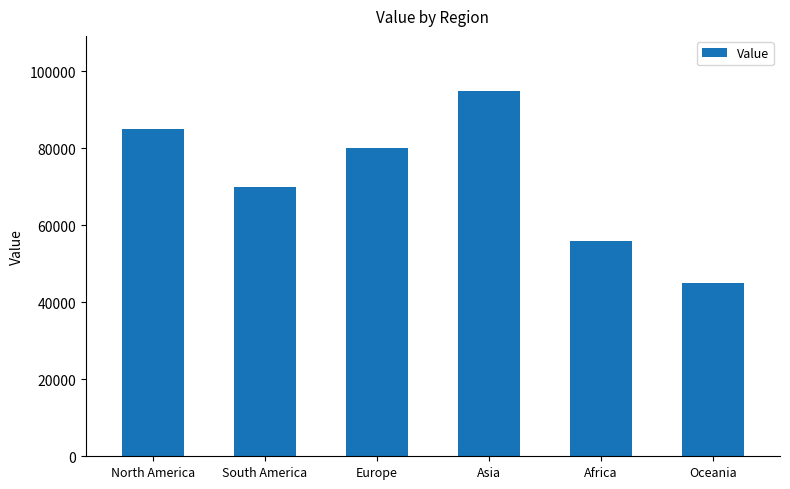

What position from the left is North America?

1